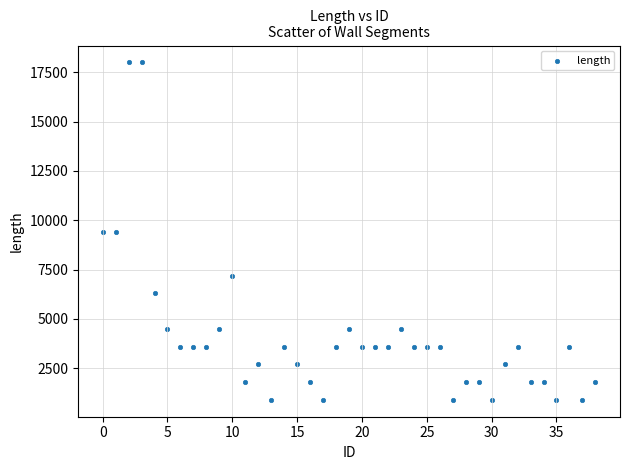

What is the range of Y values (max minus min)?

17100